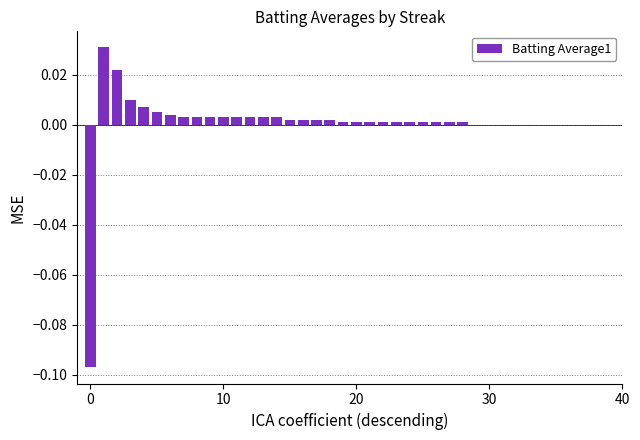

Between 30 and 10, which is larger?

10